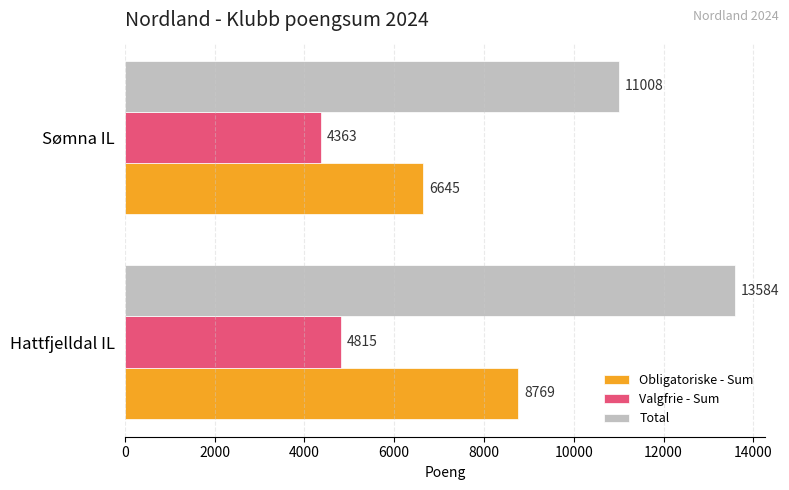

List the series in order of their overall mean, highest first.

Total, Obligatoriske - Sum, Valgfrie - Sum